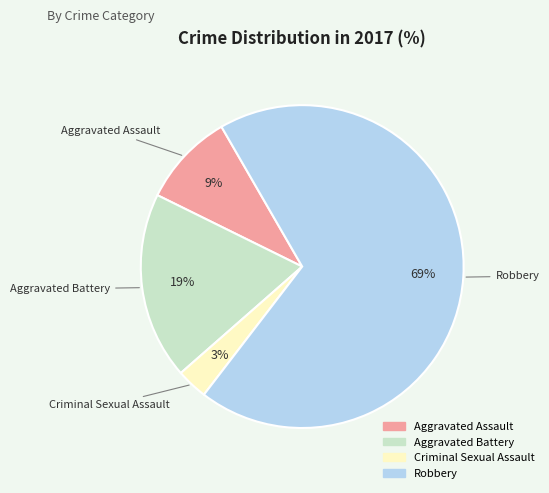

Between Criminal Sexual Assault and Aggravated Battery, which is larger?

Aggravated Battery